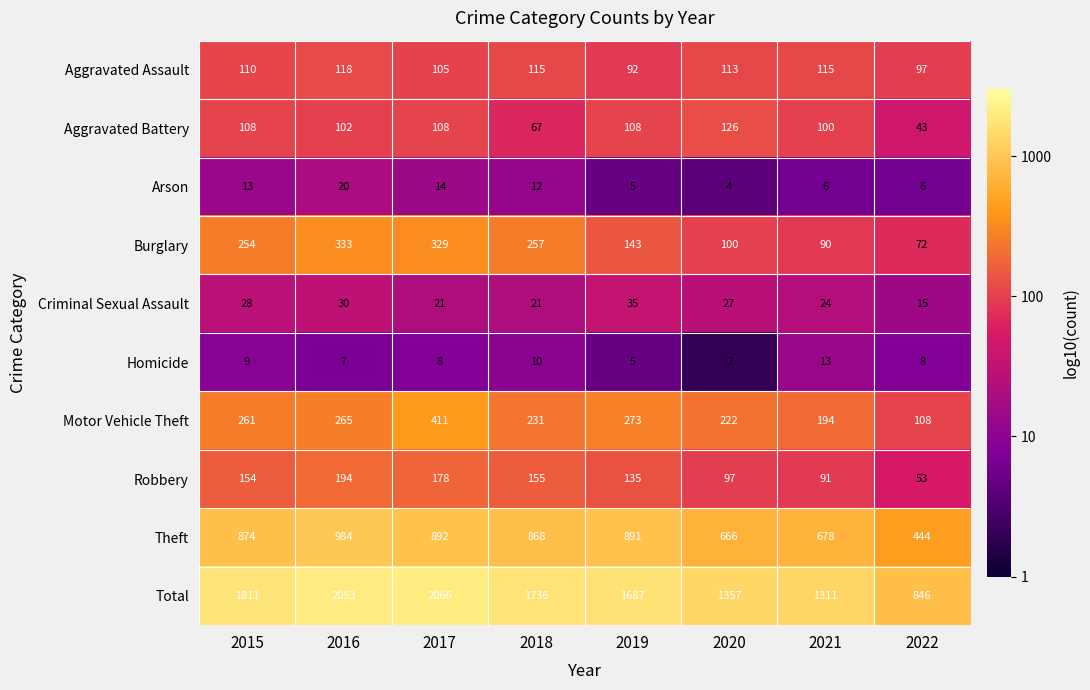

At which label does Aggravated Assault reach its minimum?

2019